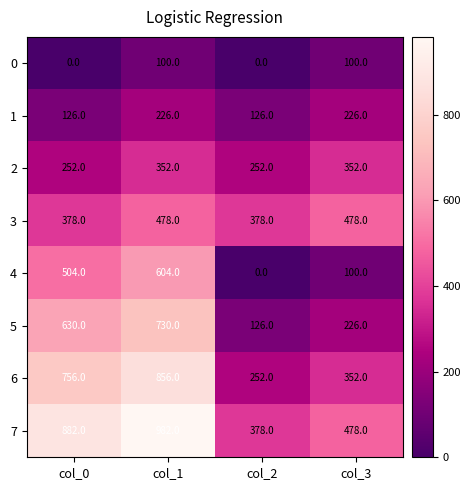

The 1 series shows 126 at col_0. True or false?

True